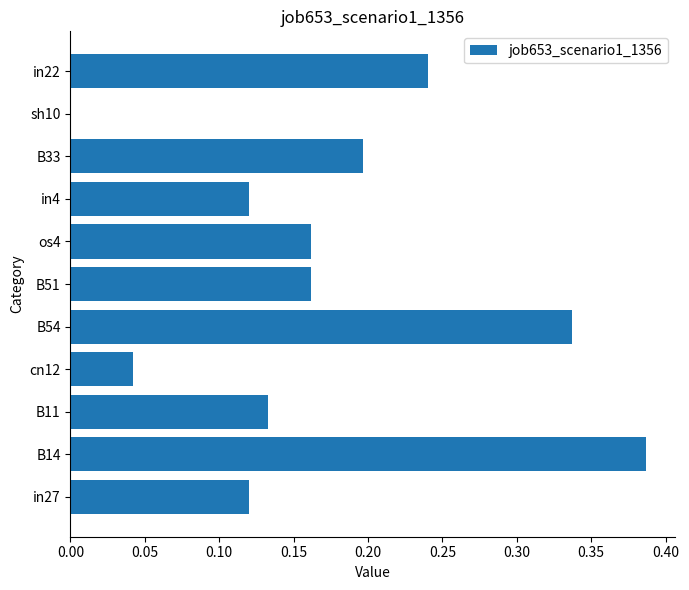

Between in27 and in22, which is larger?

in22